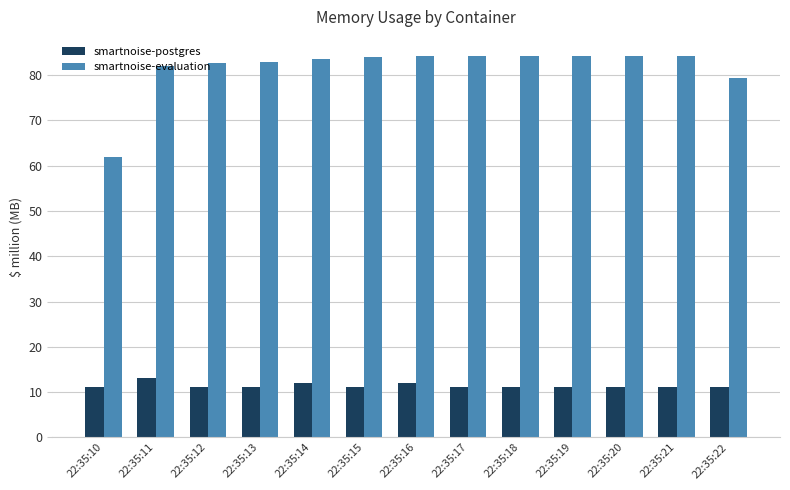

How many groups of bars are there?

13